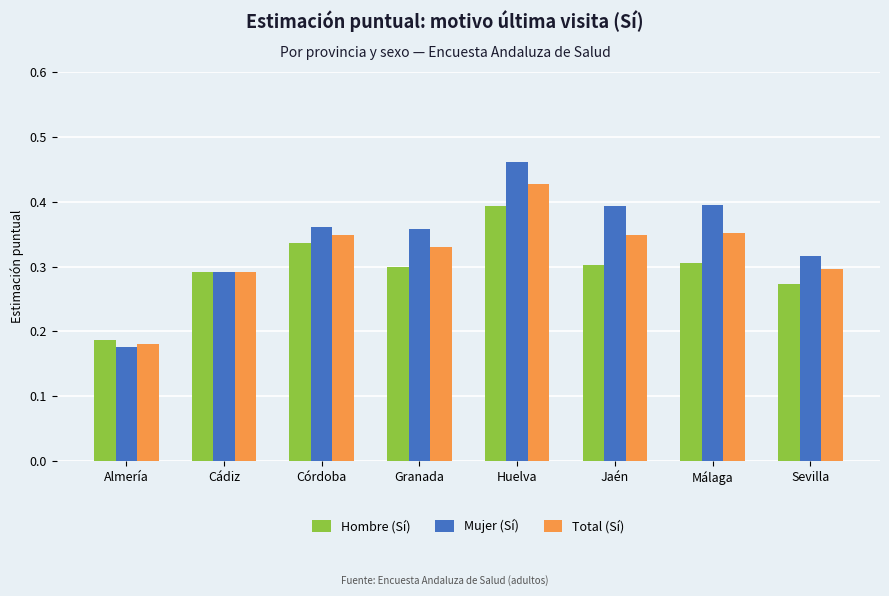

At which category is the sum across all series the highest?

Huelva